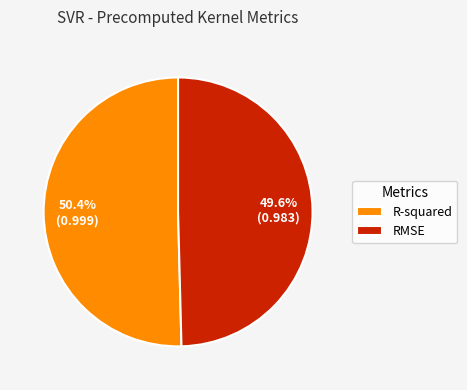

Does R-squared account for over 50% of the chart?

Yes